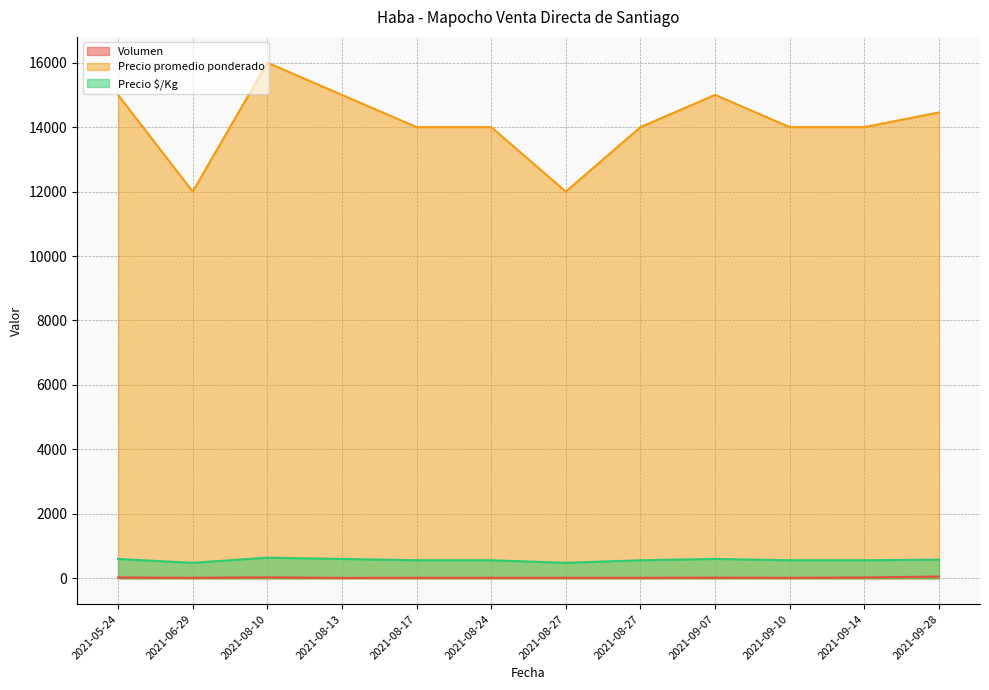

Which series has the largest total across all categories?

Precio promedio ponderado